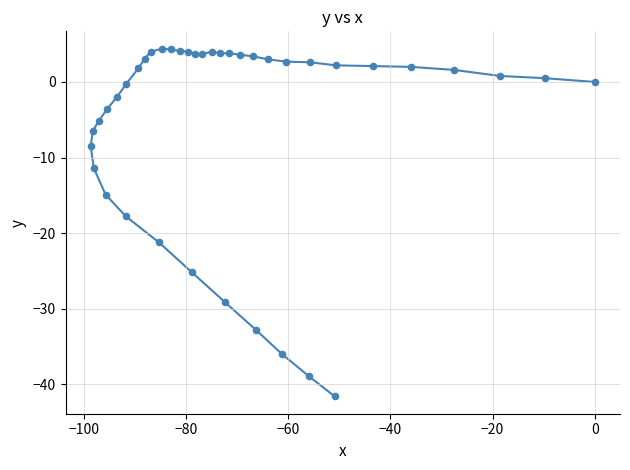

What is the range of Y values (max minus min)?

46.0